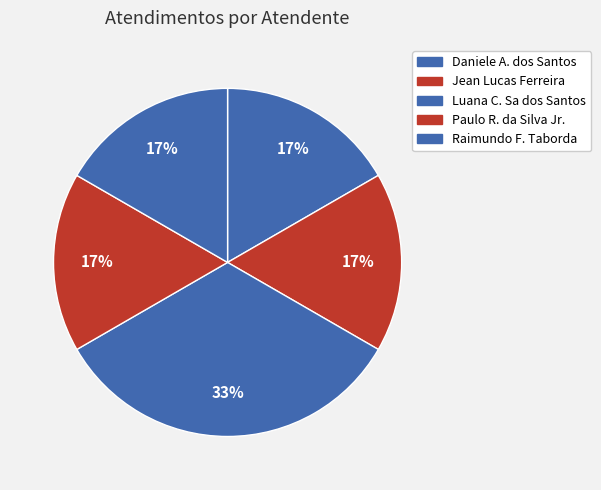

How many segments does this pie chart have?

5